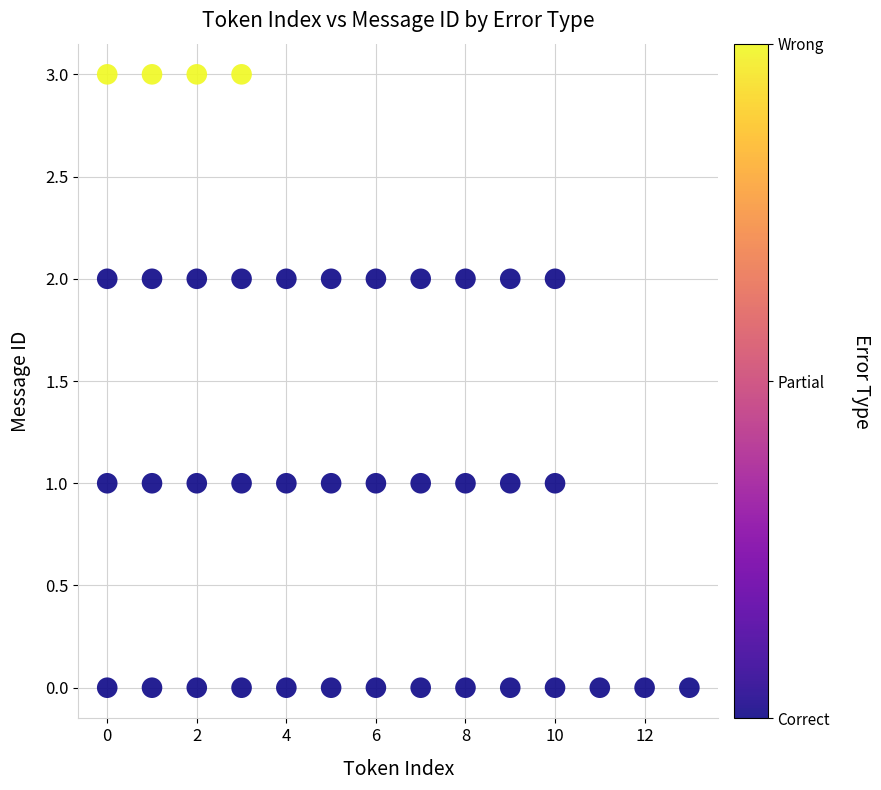

What is the range of Y values (max minus min)?

3